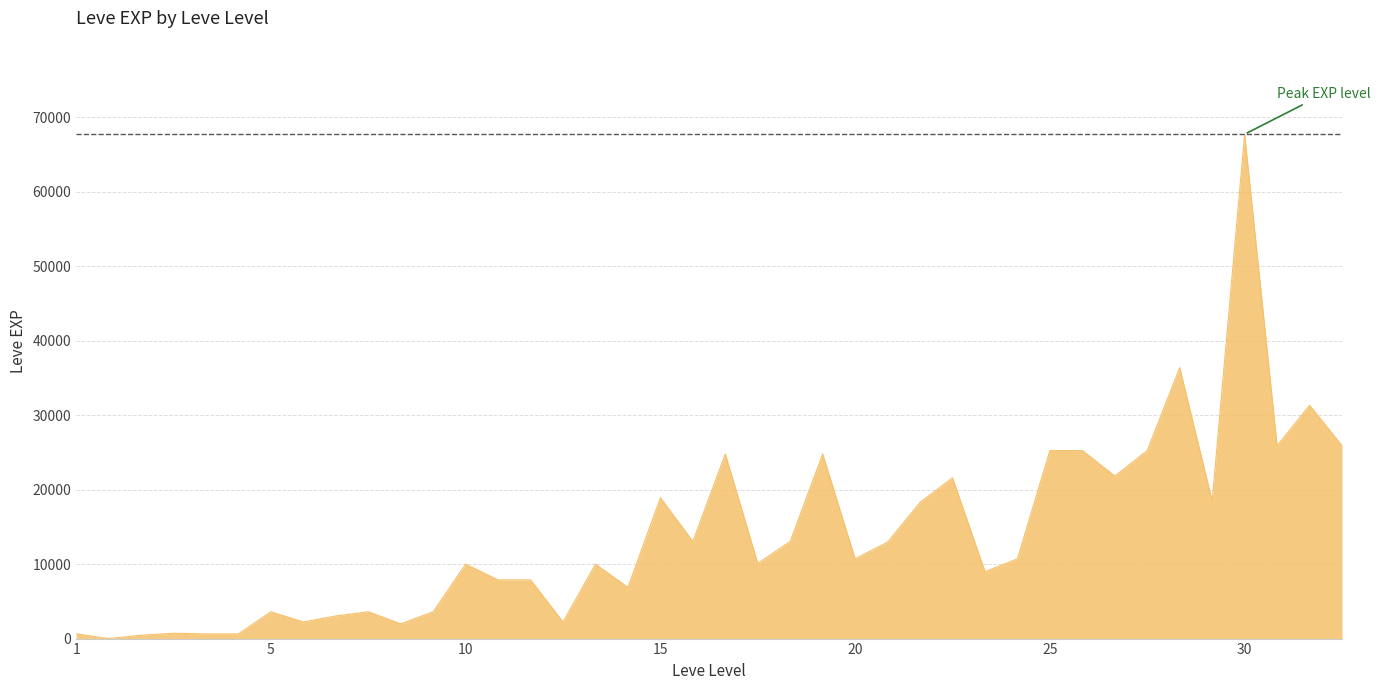

What is the difference between the maximum and minimum values?

67729